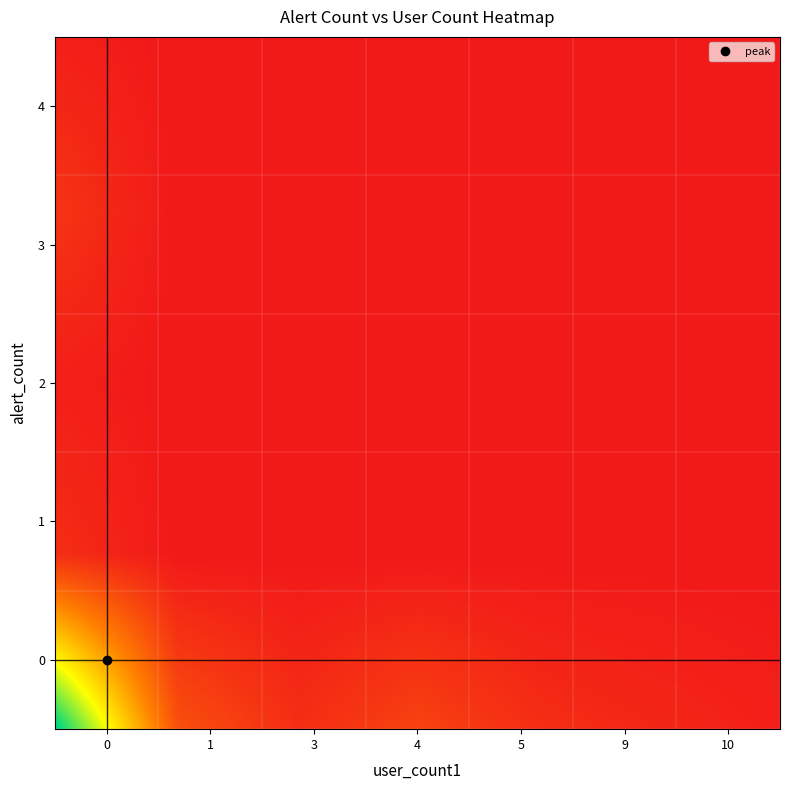

Reading right to left, extract all data points from this chart.

1	4	1	3	1	2	3	6	3	8	45